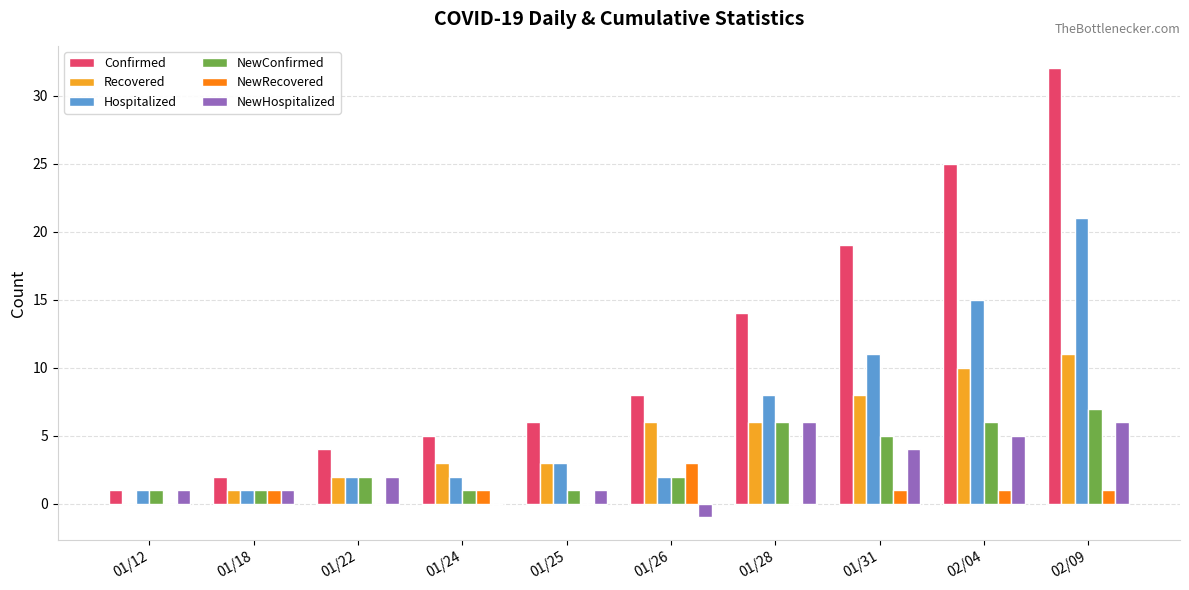

Which series has the largest total across all categories?

Confirmed